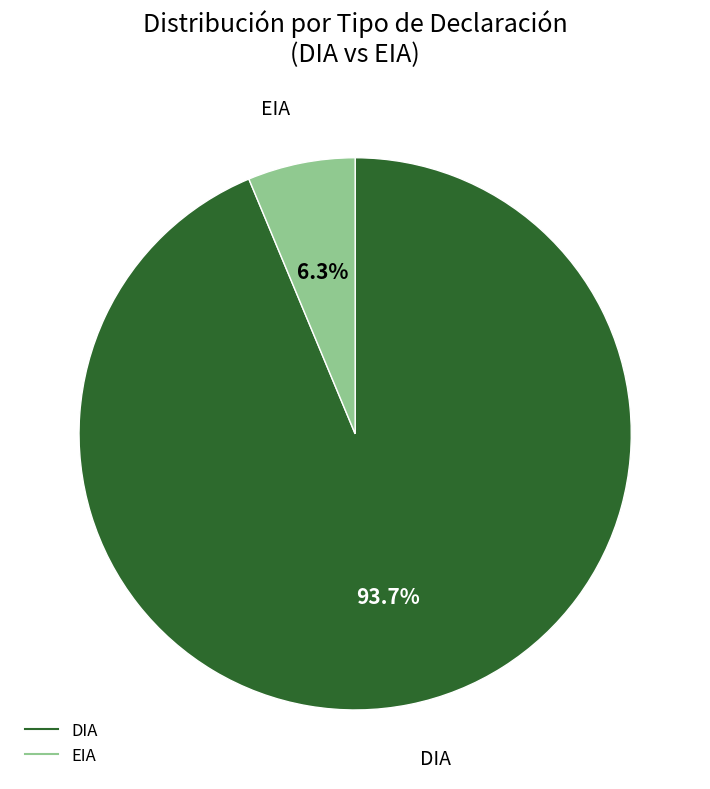

Does any single category account for the majority?

Yes